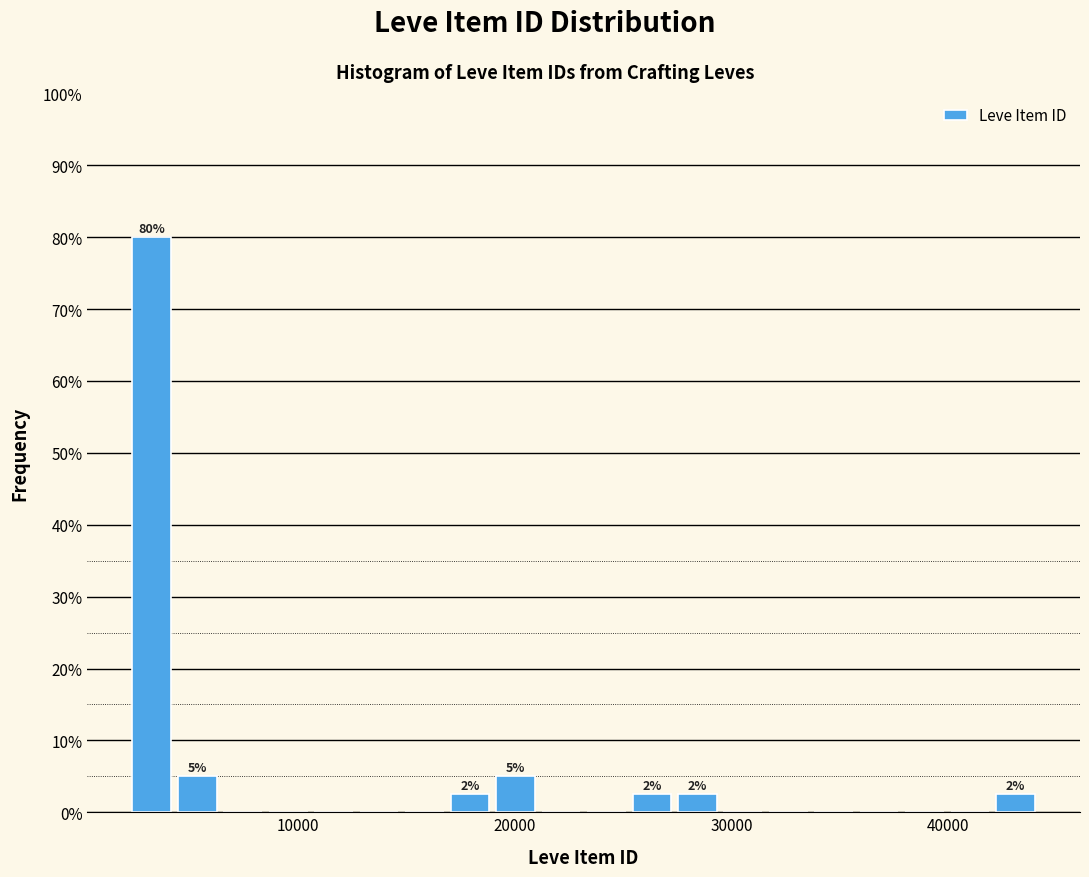

Read against the x-axis, roughly where is the centre of the tallest bar?

3000